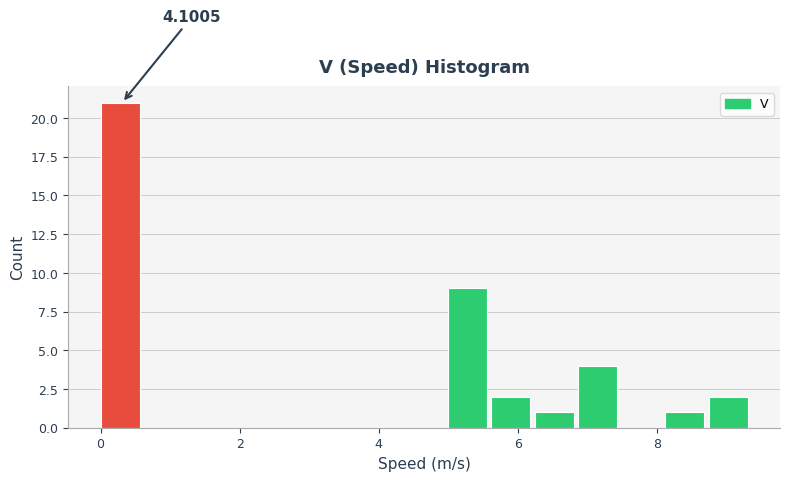

Read against the x-axis, roughly where is the centre of the tallest bar?

0.2